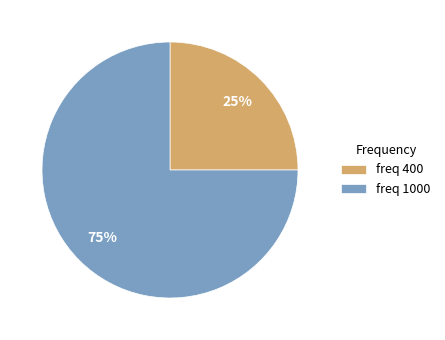

Count the number of slices in the pie.

2